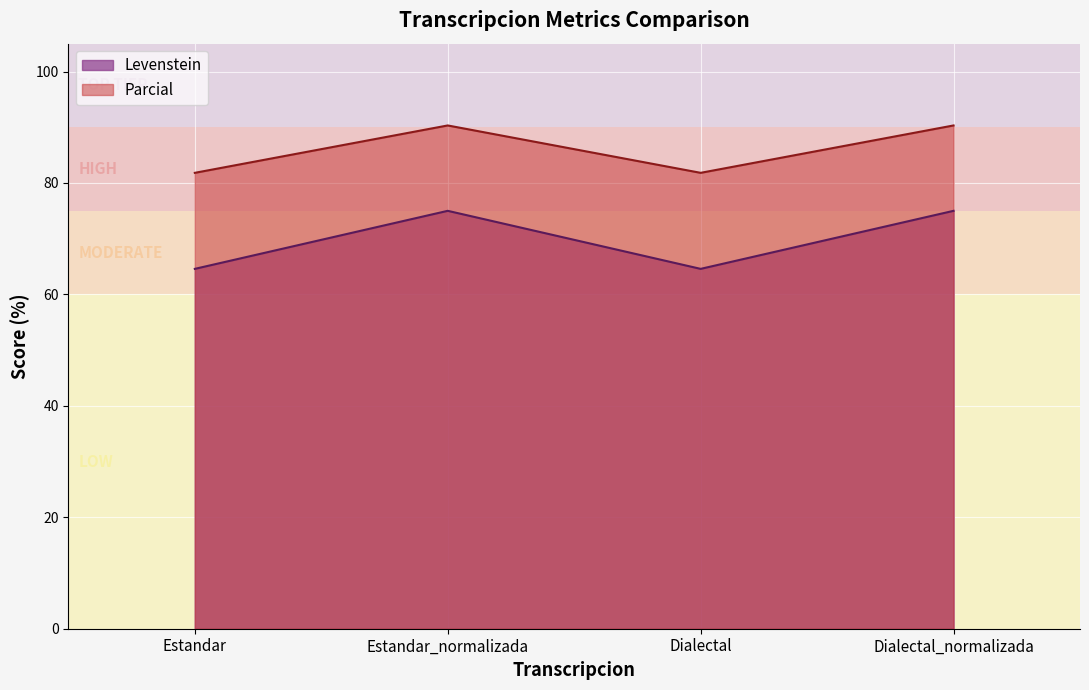

Rank the series by their maximum value, from lowest to highest.

Levenstein, Parcial